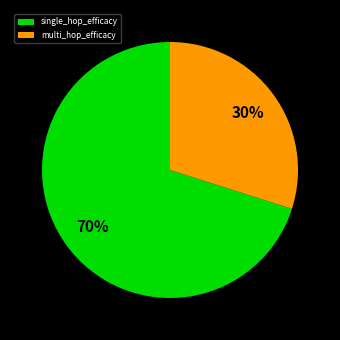

Which category has the biggest portion of the pie?

single_hop_efficacy